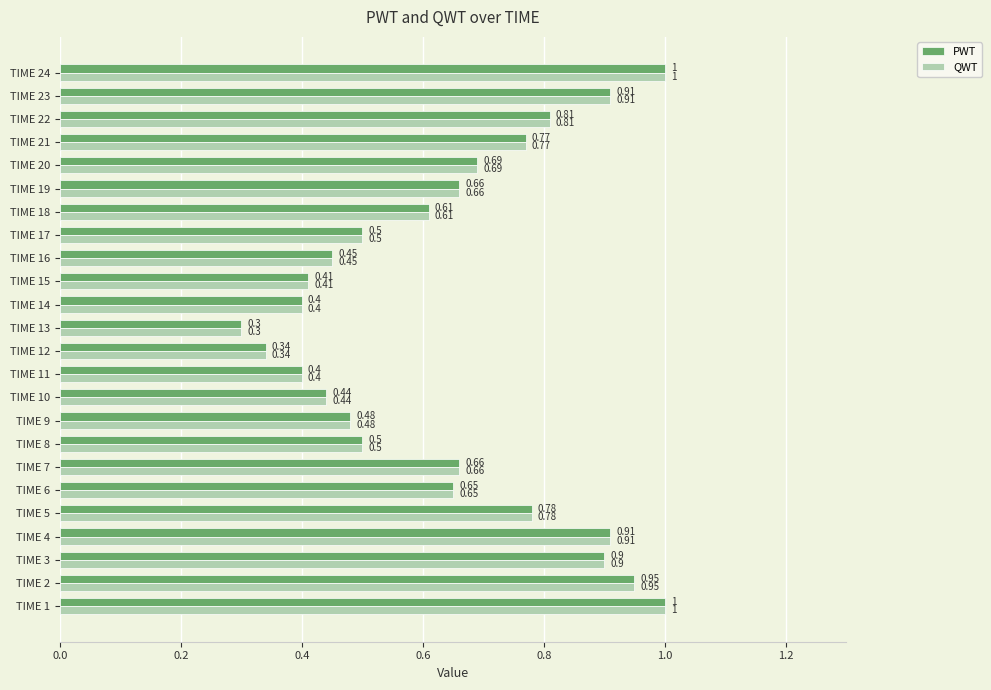

At how many categories does at least one series exceed 0?

24